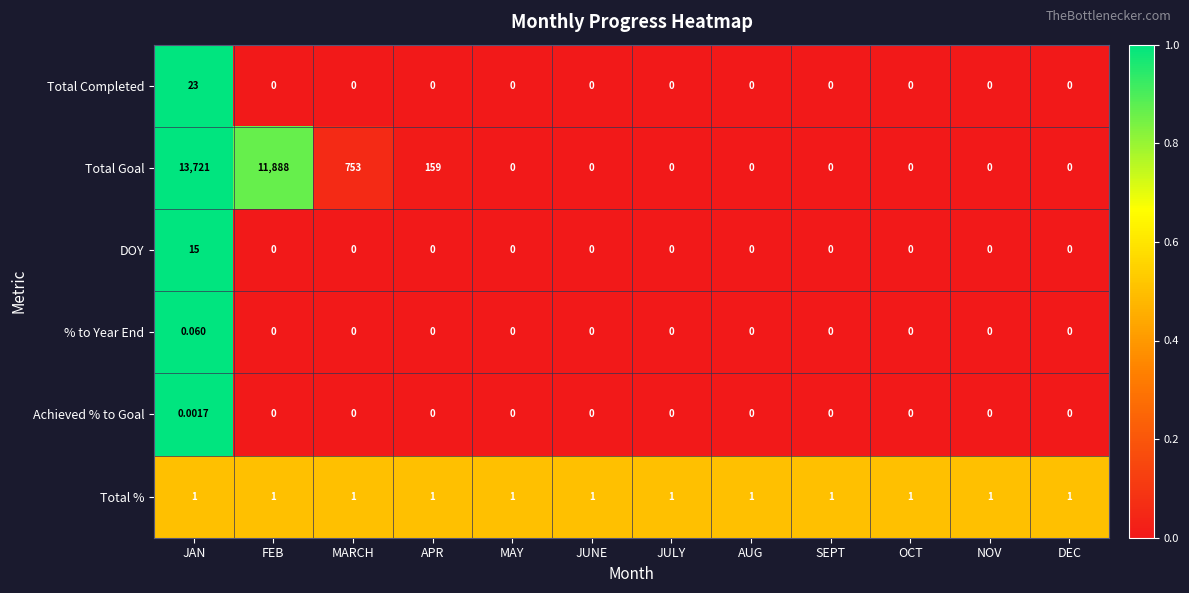

Which series has the widest spread of values?

Total Goal